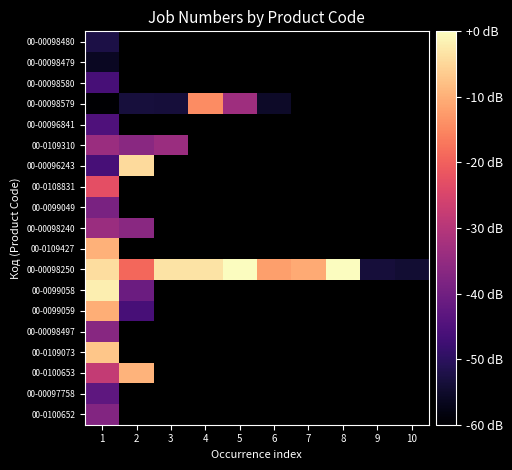

At which label does 00-00098240 reach its peak?

1